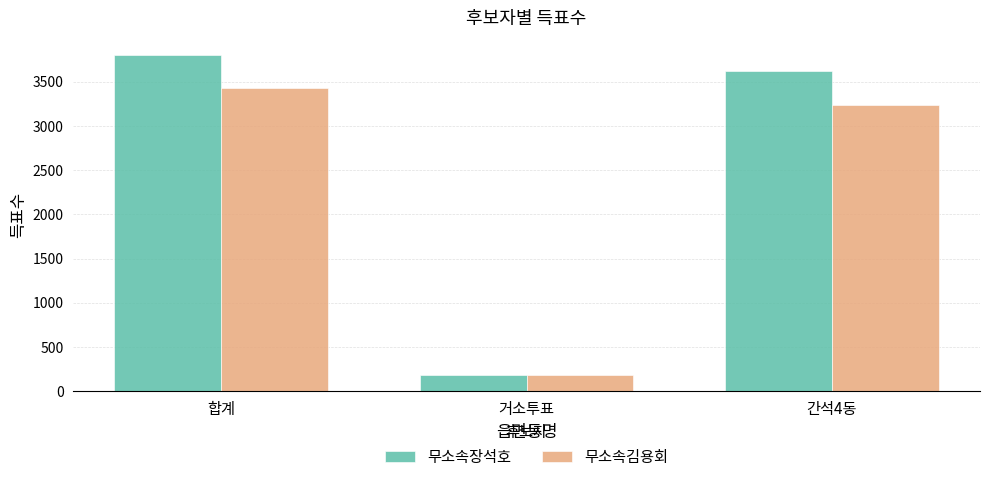

What is the sum of all 무소속김용회 values?

6850